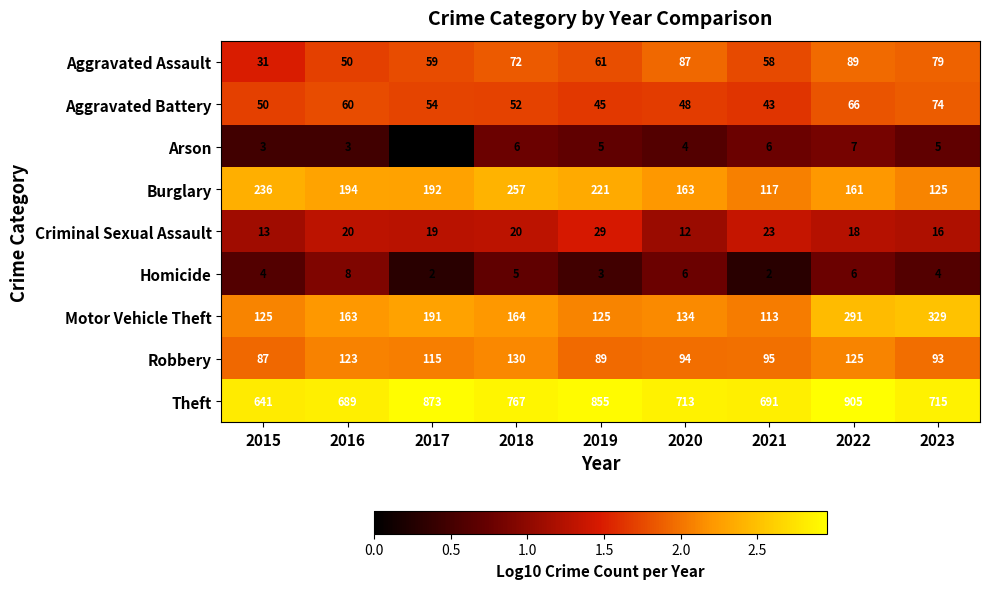

What is the sum of the Motor Vehicle Theft values at 2019 and 2017?

316